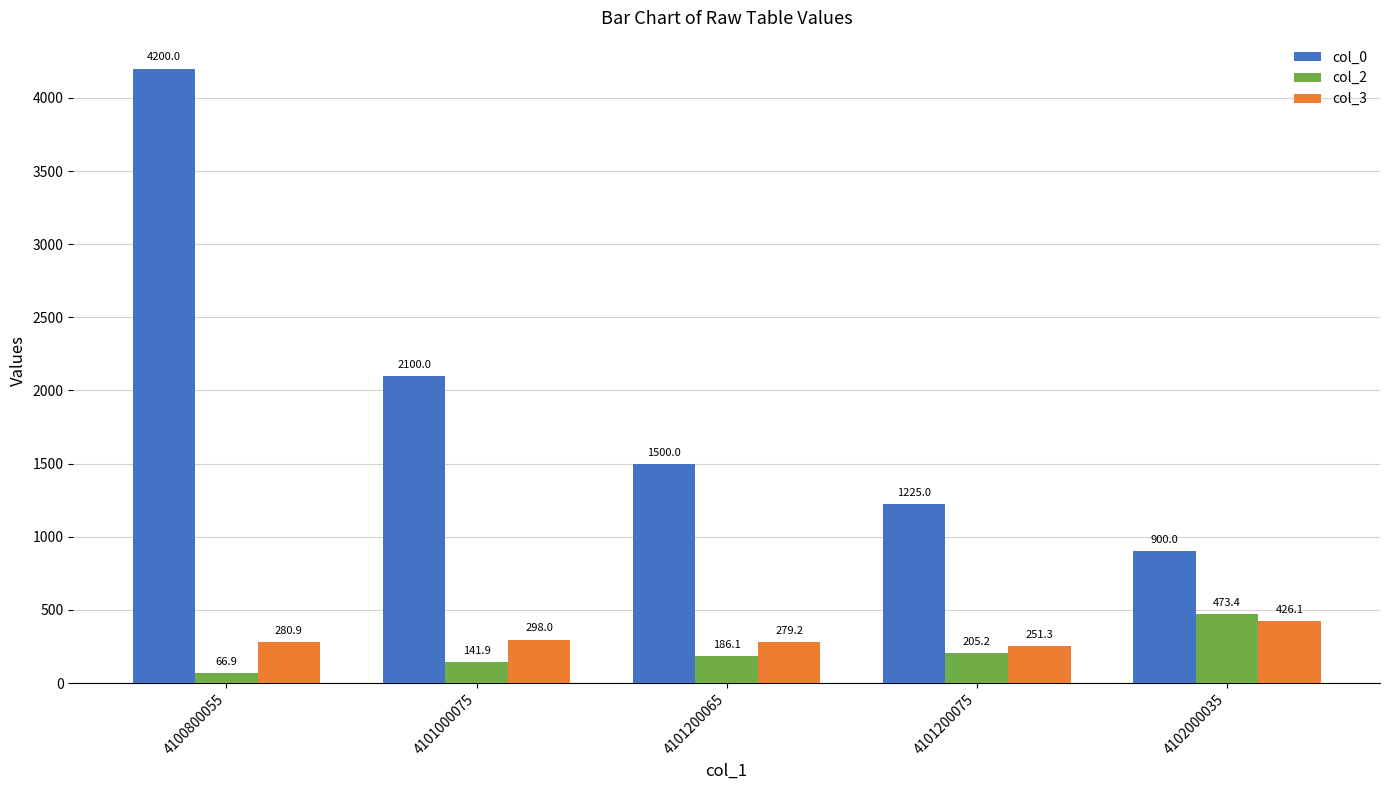

Is the value of col_0 at 4101200075 greater than the value of col_2 at 4102000035?

Yes